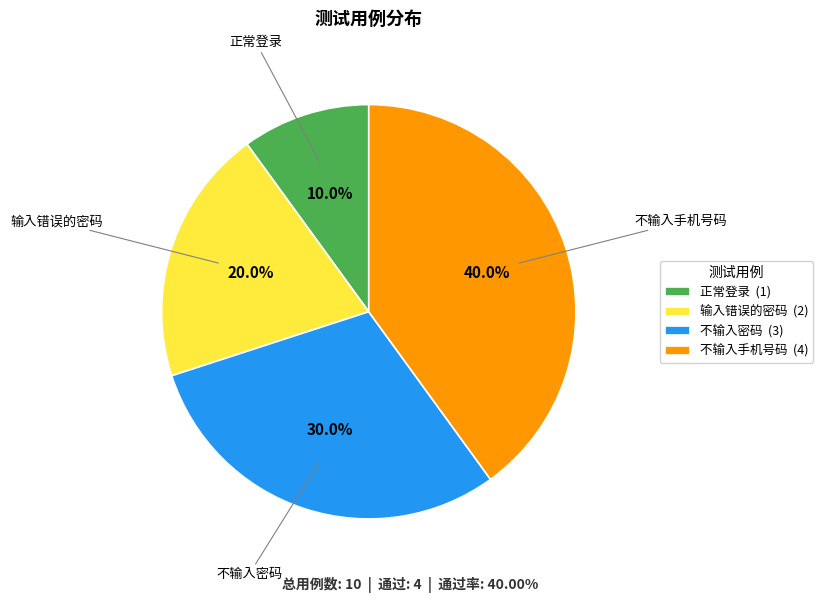

What is the ratio of the value at 正常登录 (1) to the value at 不输入密码 (3)?

0.3